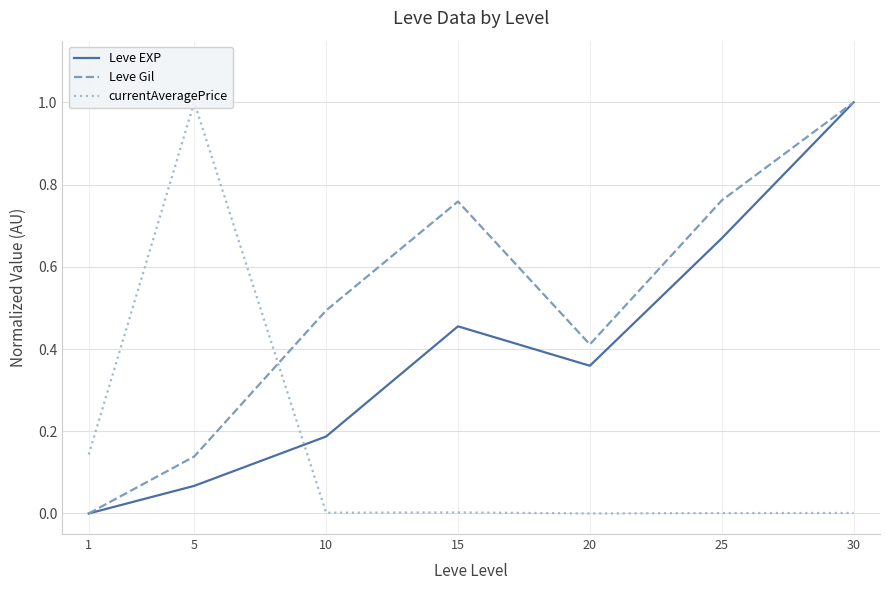

How many interior local valleys does the currentAveragePrice series have?

2